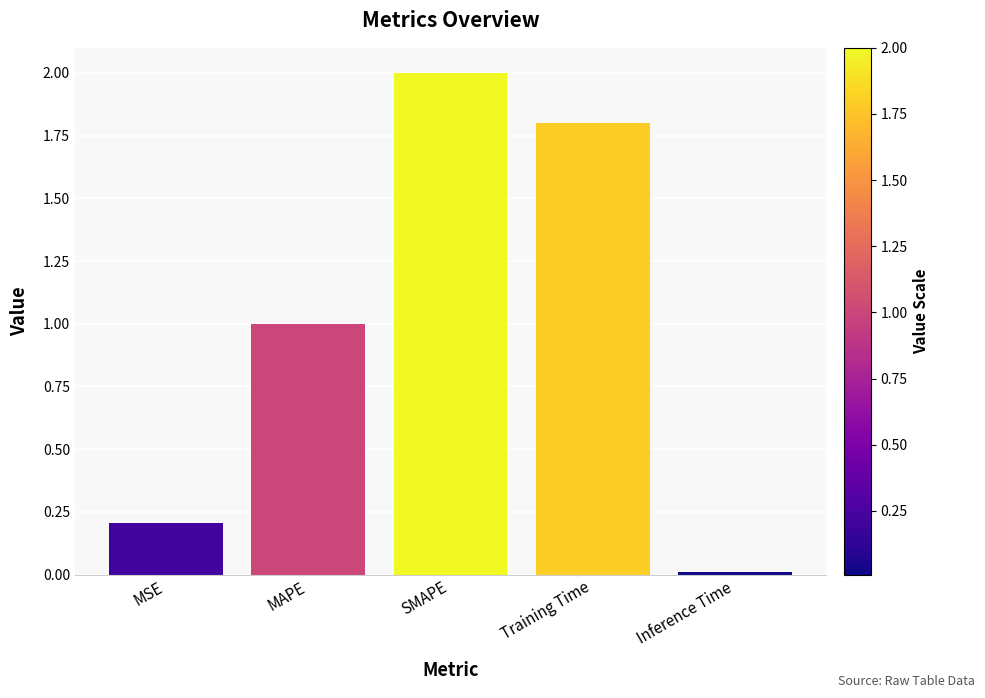

What value does the data have at MSE?

0.2